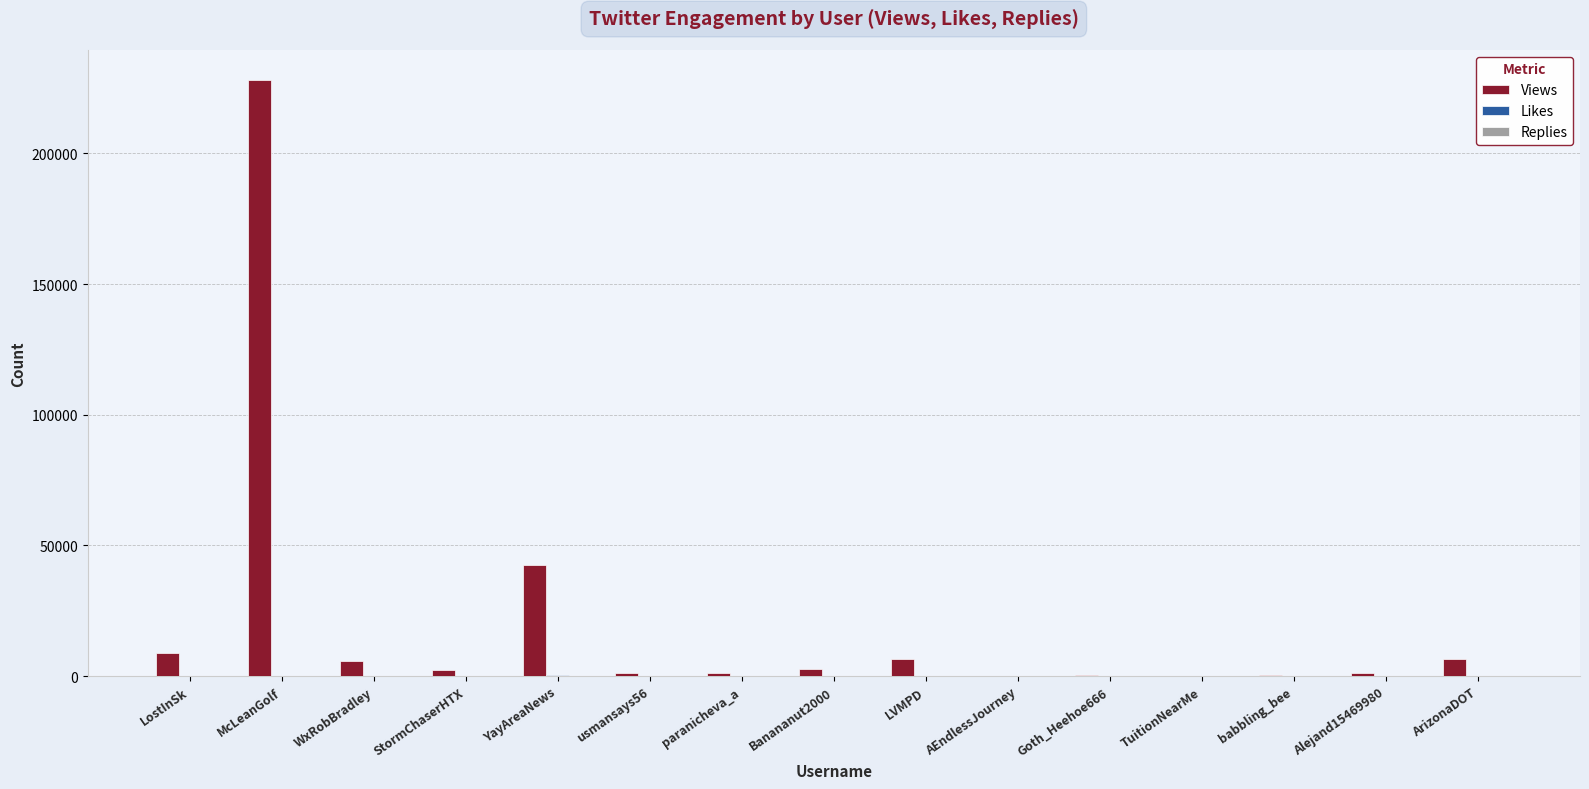

Between YayAreaNews and AEndlessJourney, which series saw the biggest shift?

Views